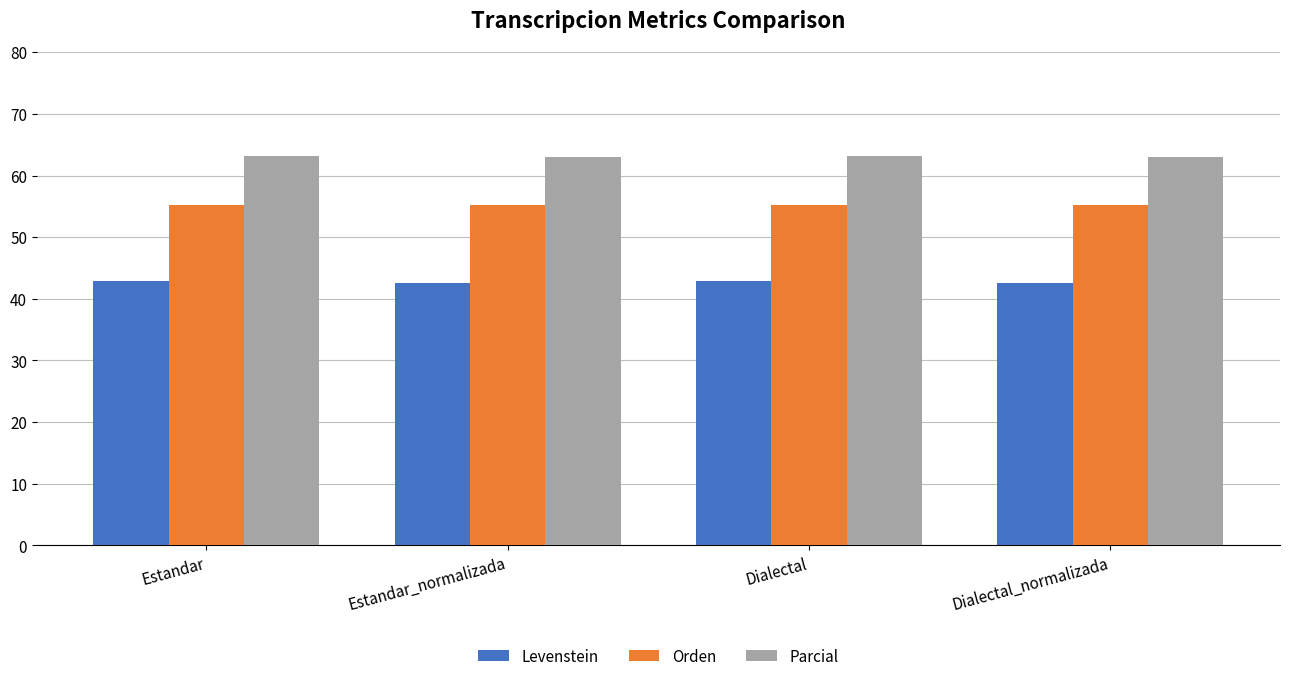

List the series in order of their peak value, highest first.

Parcial, Orden, Levenstein